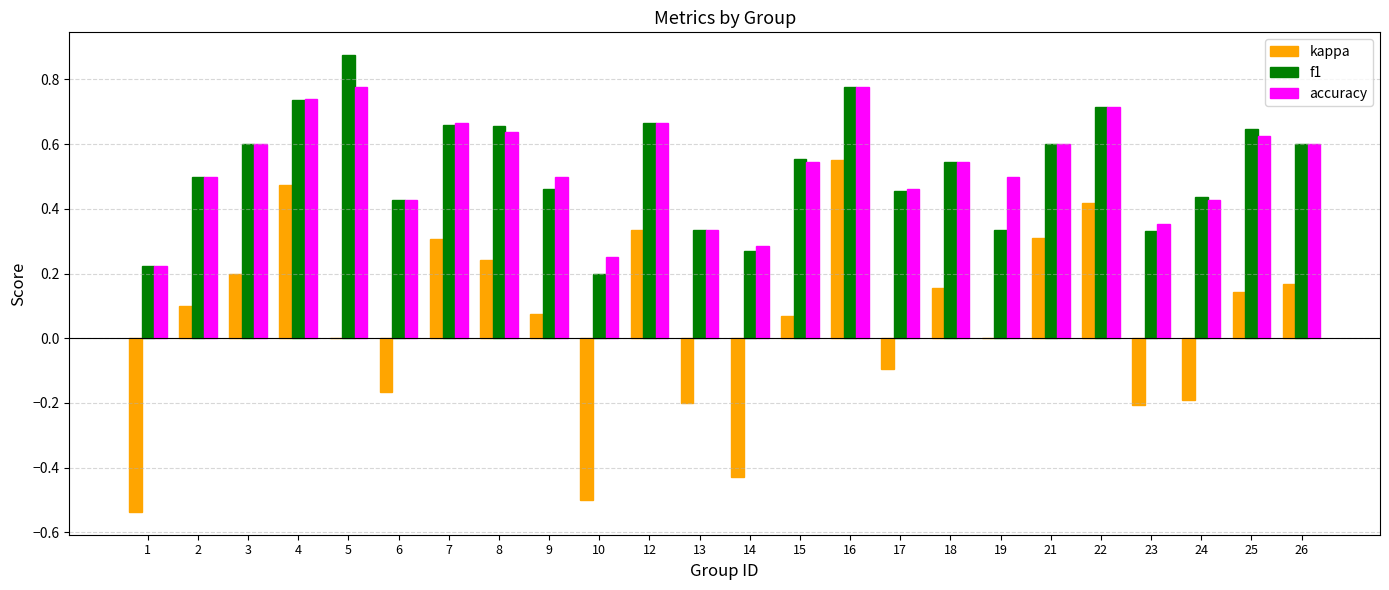

Which category has the highest value across all series?

5